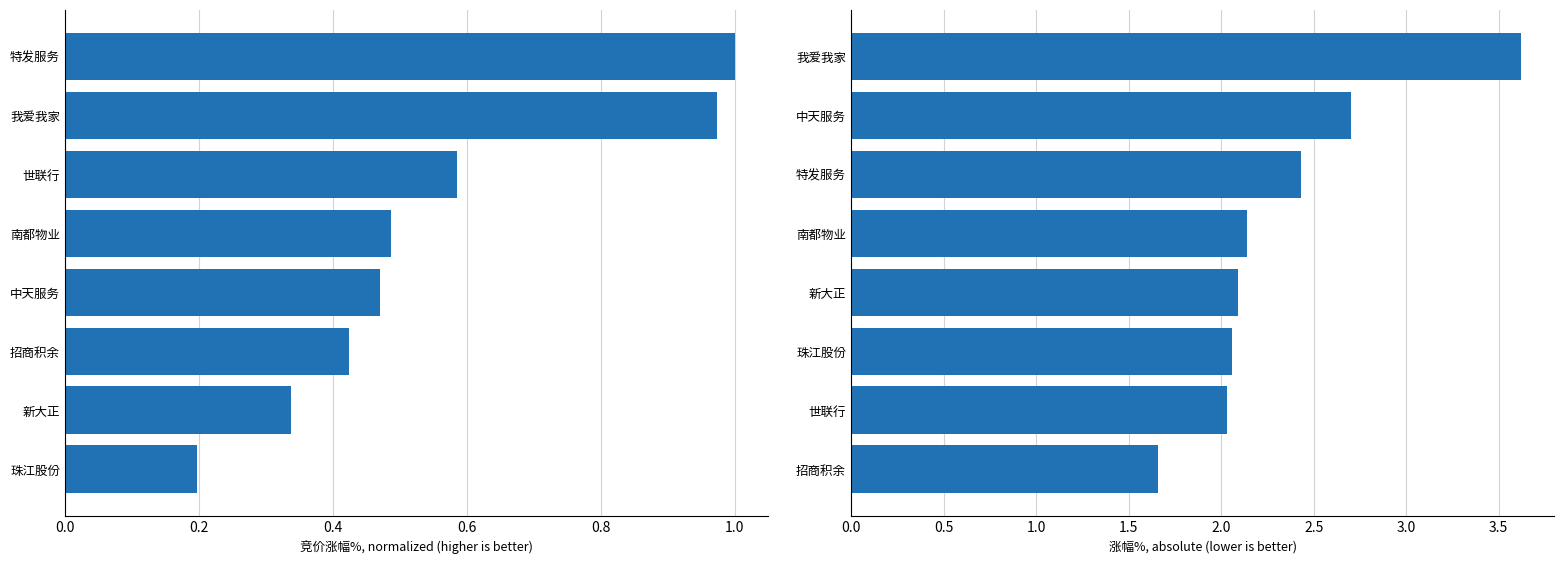

The 涨幅% series shows 0.7 at 我爱我家. True or false?

False